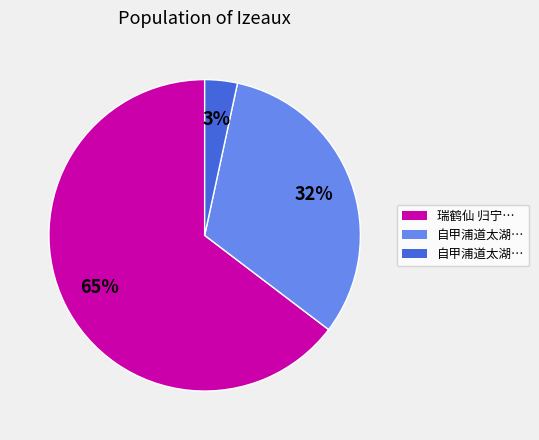

To the nearest percent, what is the average slice percentage?

33%